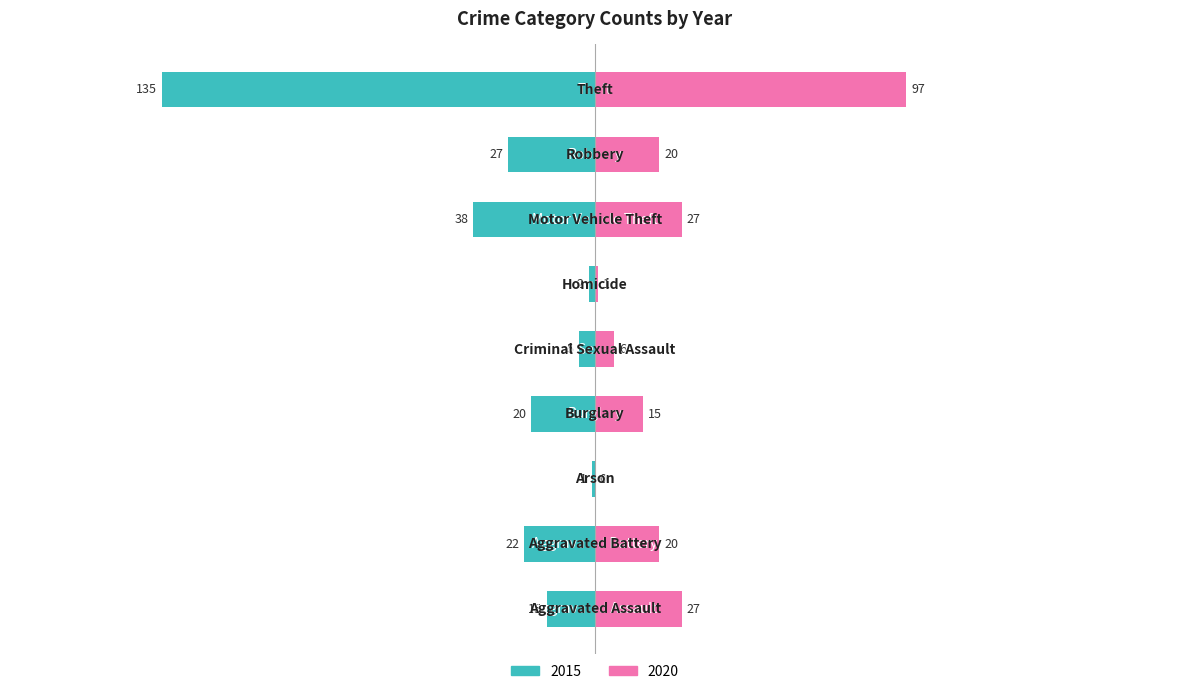

What is the sum of all 2020 values?

213